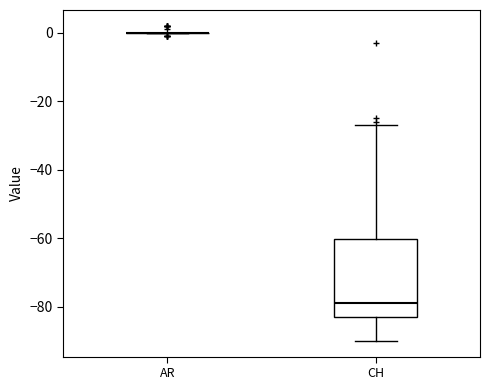

Reading left to right, read every box against the y-axis: the position of its median line, the range the box covers, and the ends of its whiskers. The values are not printed on the chart, so give them approximately, as read against the axis.

AR: box collapsed to a line at 0, whiskers 0 to 0
CH: median -78, box -82 to -60, whiskers -90 to -26